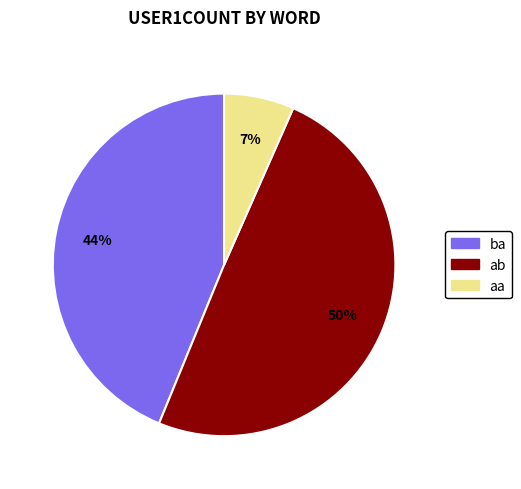

Approximately how many times larger is the value at ba compared to ab?

0.9